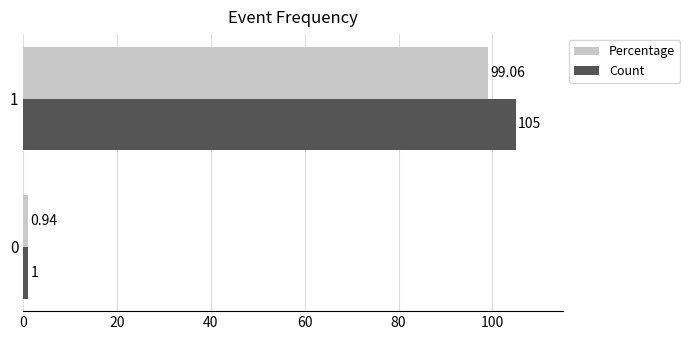

What are all the series names shown in the legend?

Percentage, Count